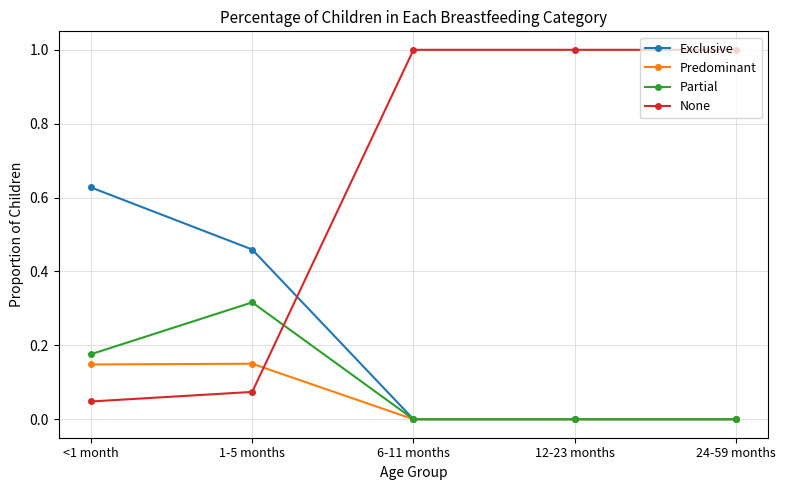

List the series in order of their peak value, lowest first.

Predominant, Partial, Exclusive, None